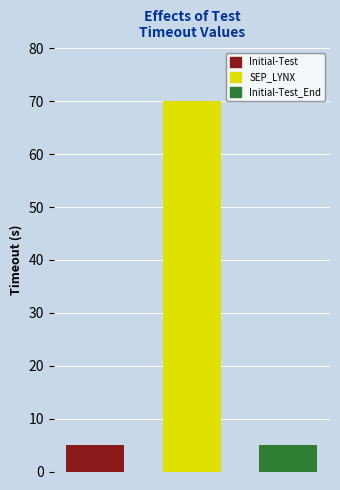

What is the sum of the values at SEP_LYNX and Initial-Test?

75